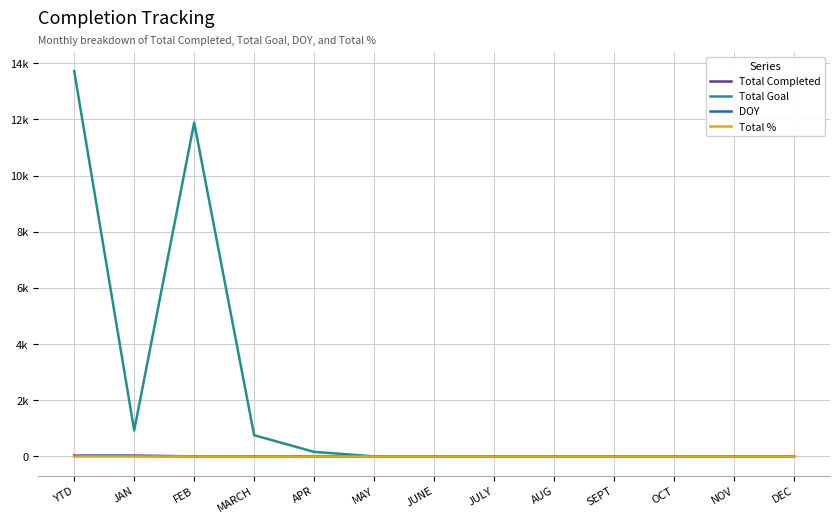

Which series has the largest total across all categories?

Total Goal